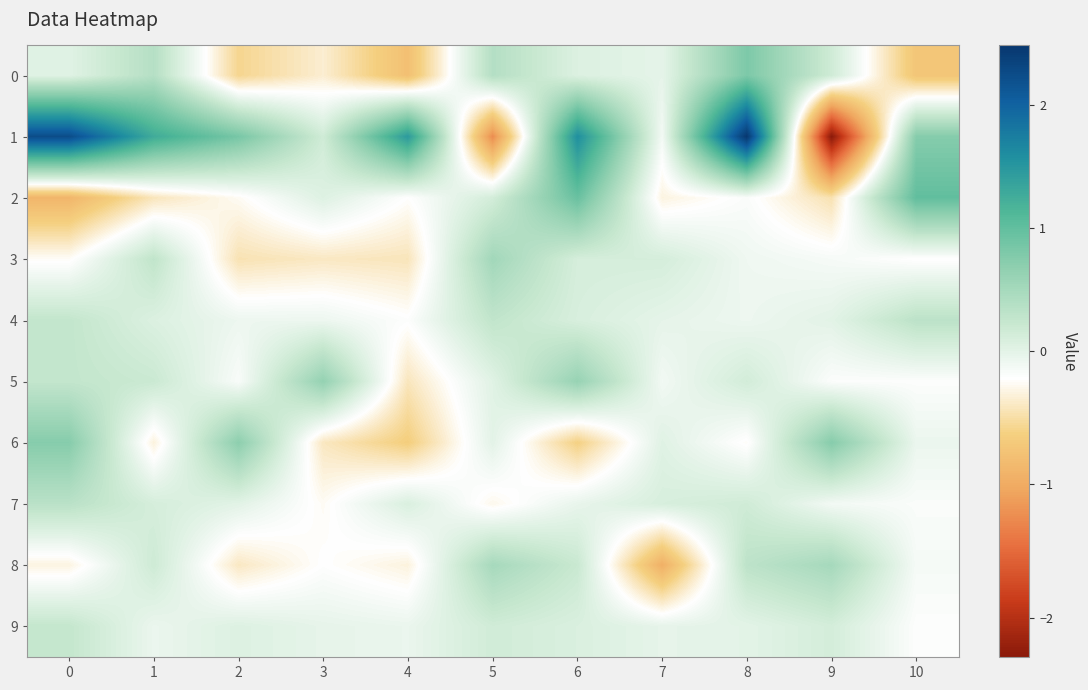

Which category has the lowest value across all series?

9